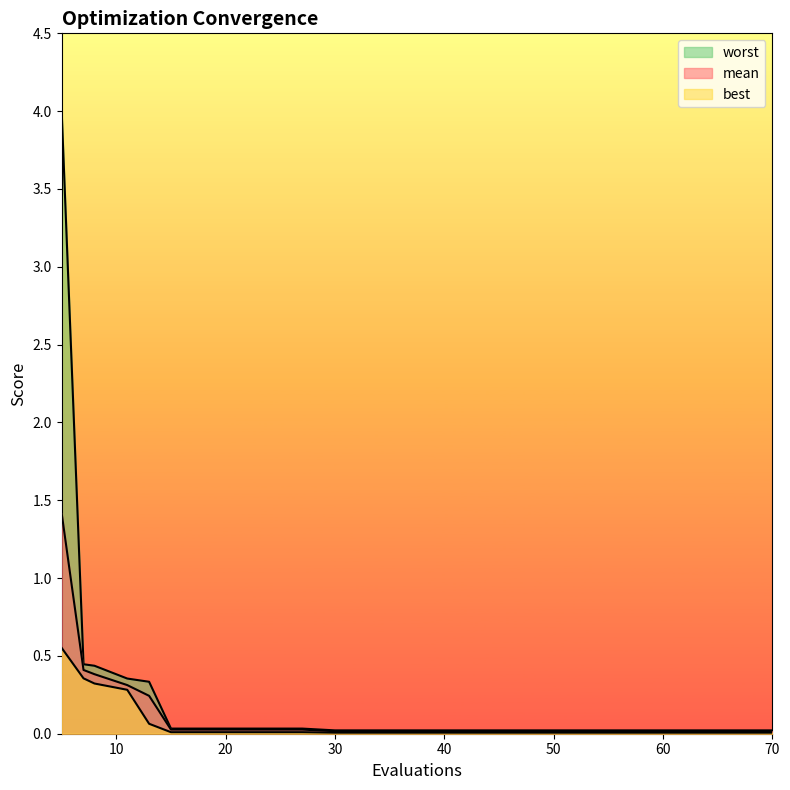

Is it true that best equals 0.1 at 7?

False